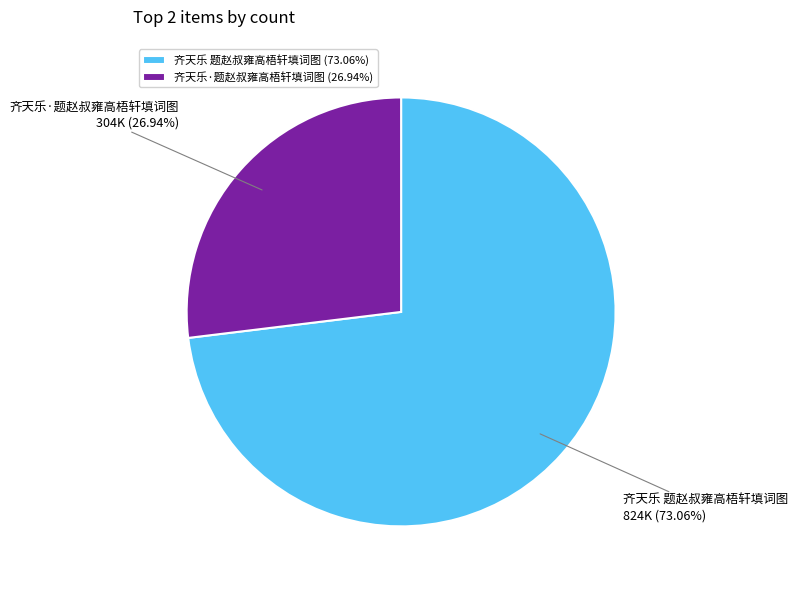

How many segments does this pie chart have?

2